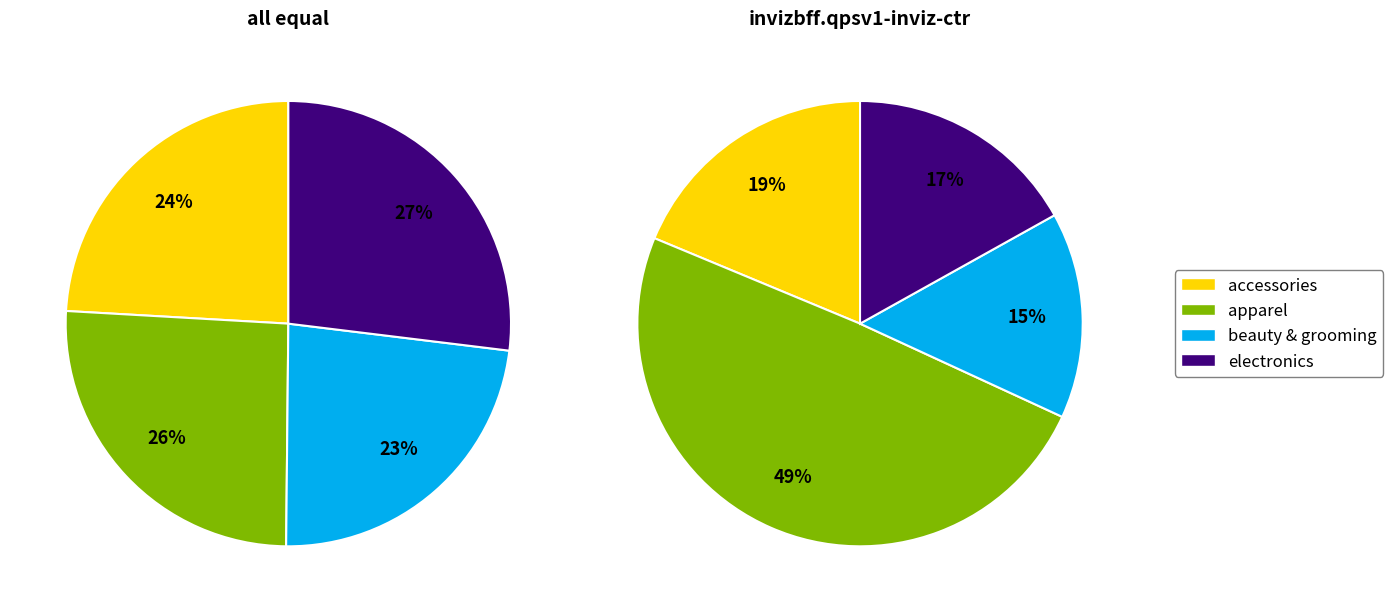

Which slice is the largest?

apparel